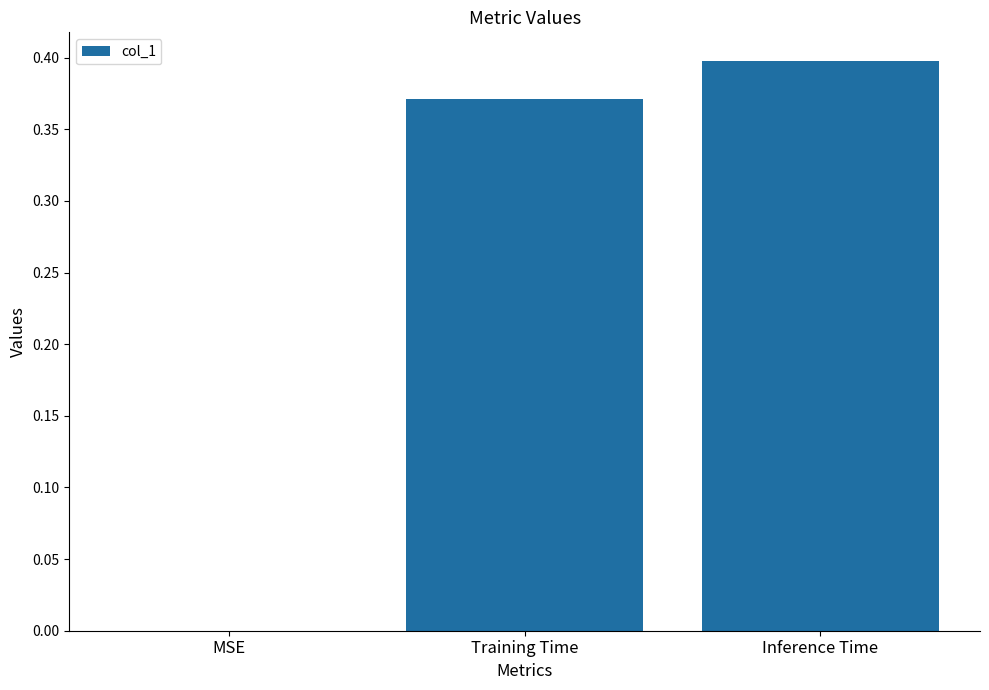

Which has a higher value, MSE or Training Time?

Training Time